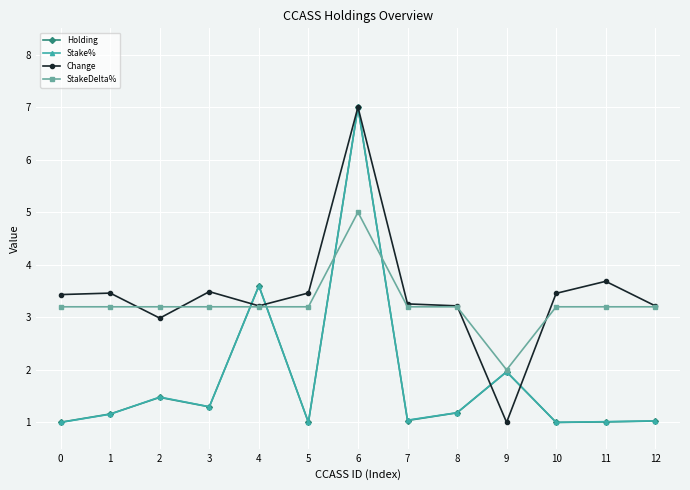

What is the approximate value of StakeDelta% at 4?

3.2